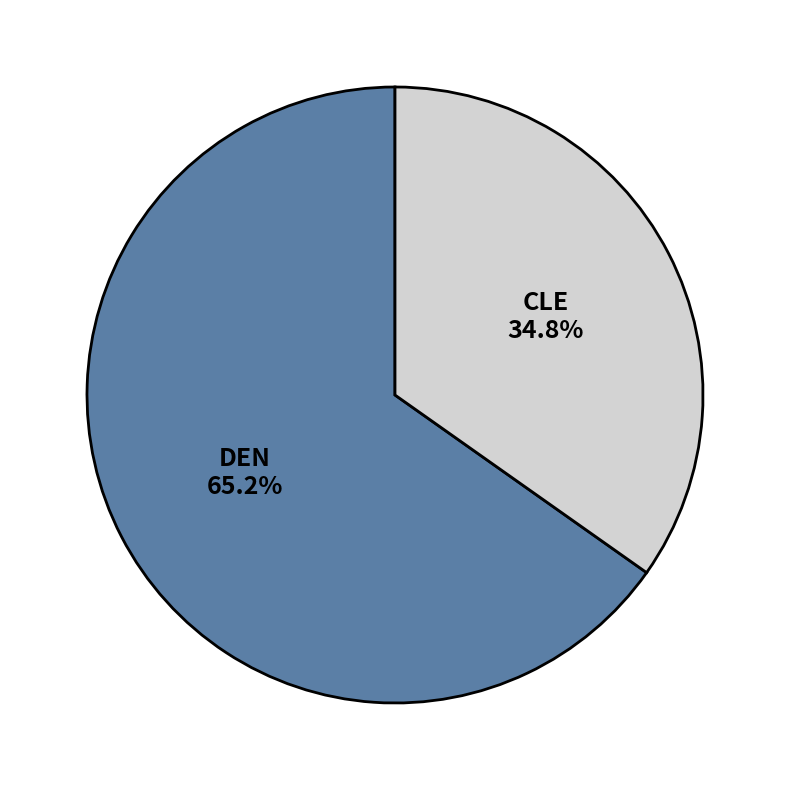

Is there a majority slice in this chart?

Yes